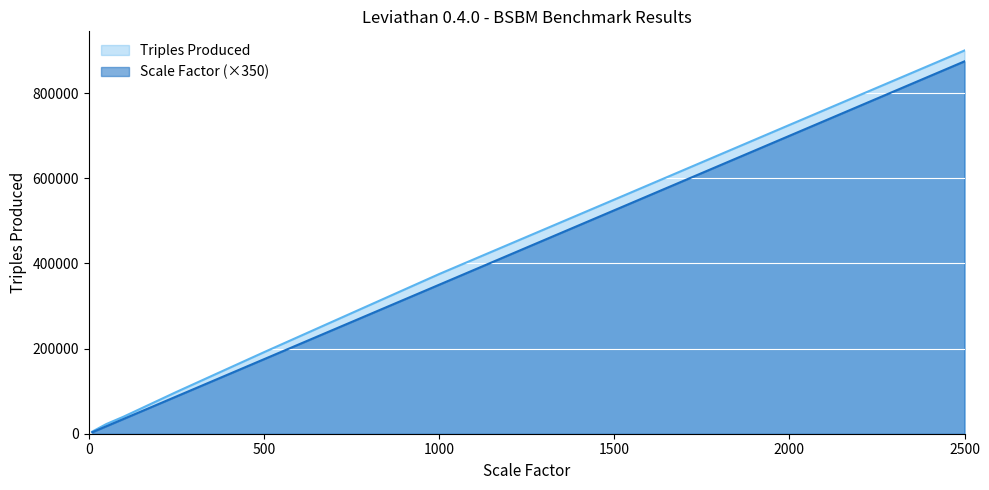

True or false: Triples Produced and Scale Factor intersect in this chart.

False